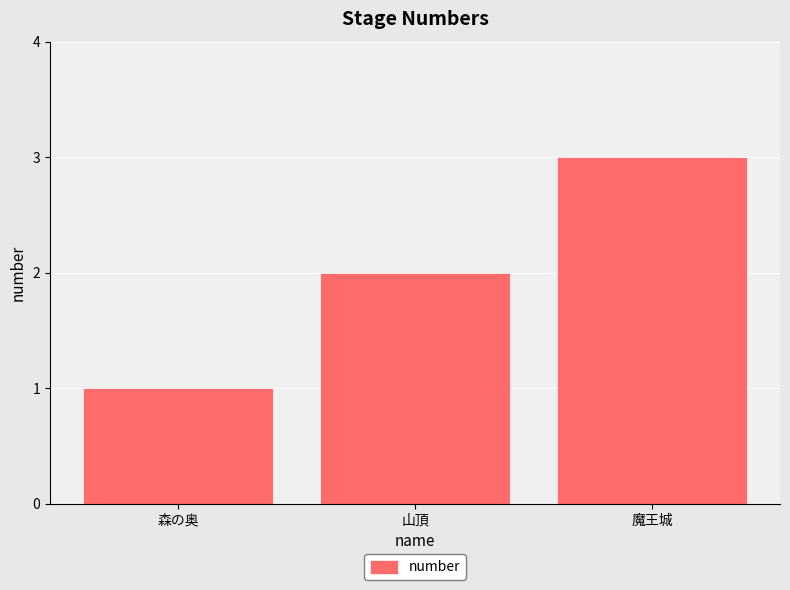

Count the values in the range 1 to 3.

3